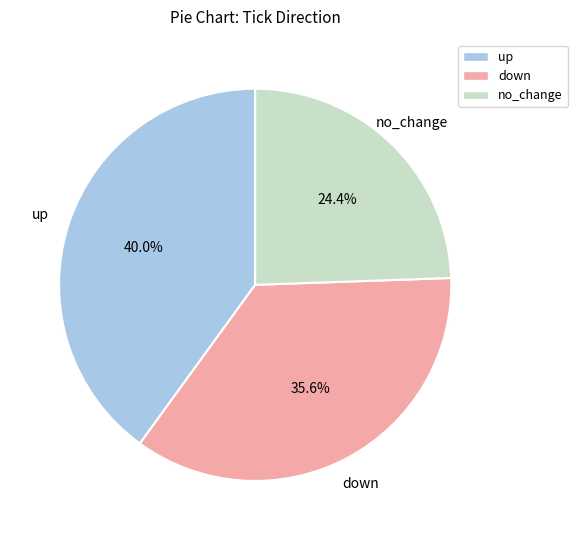

Between no_change and up, which is larger?

up